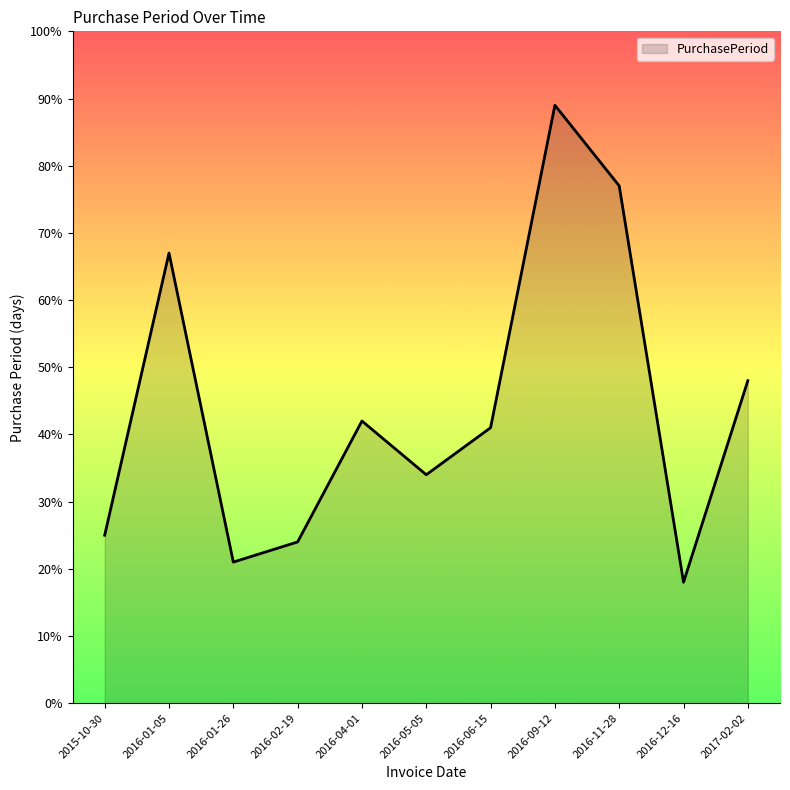

Is it true that the value at 2015-10-30 is 25?

True